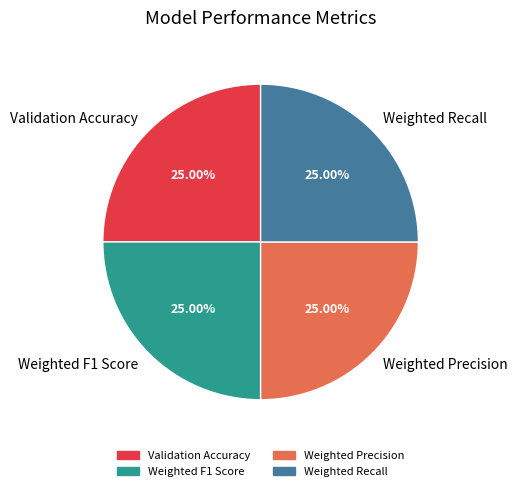

The Weighted F1 Score slice represents 32% of the pie. True or false?

False